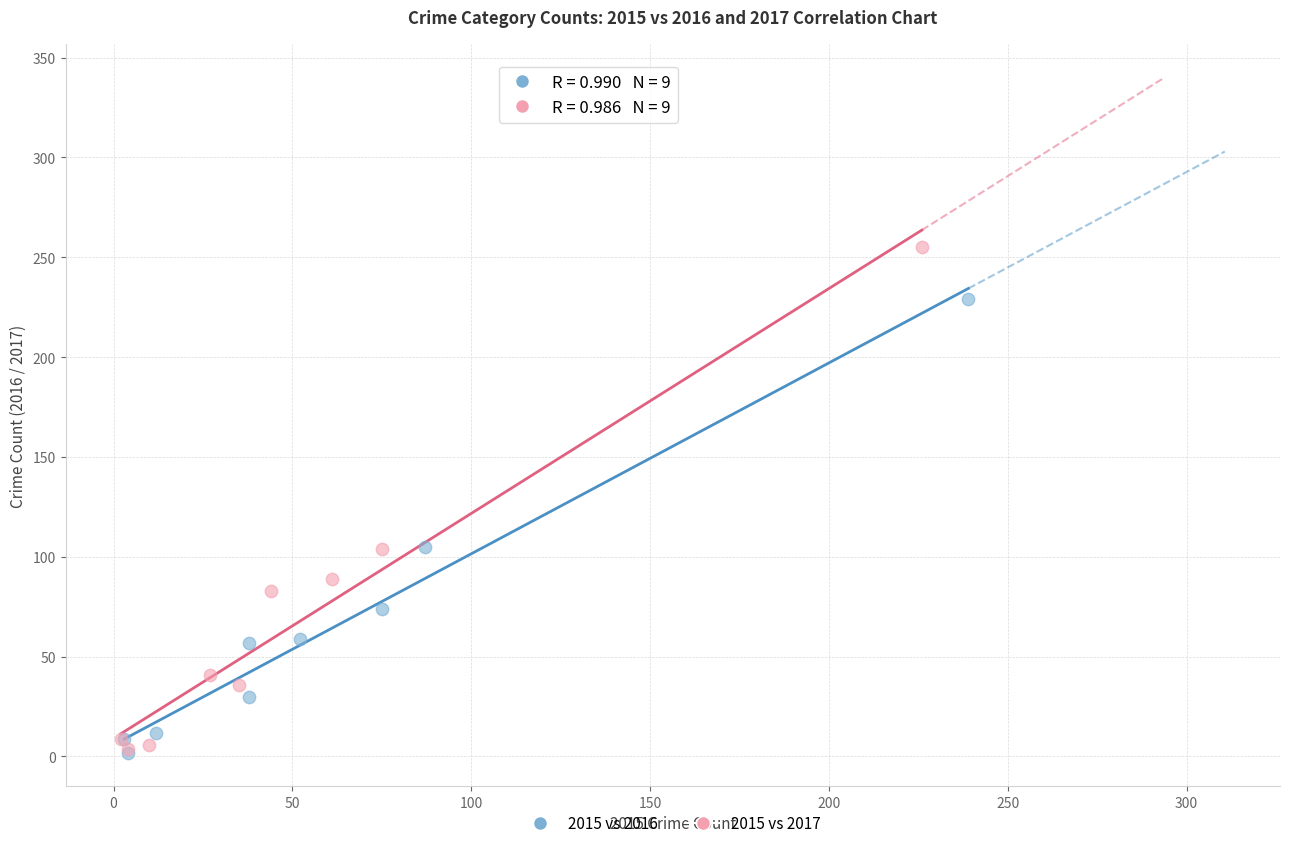

Which series reaches the maximum Y coordinate?

2015 vs 2017